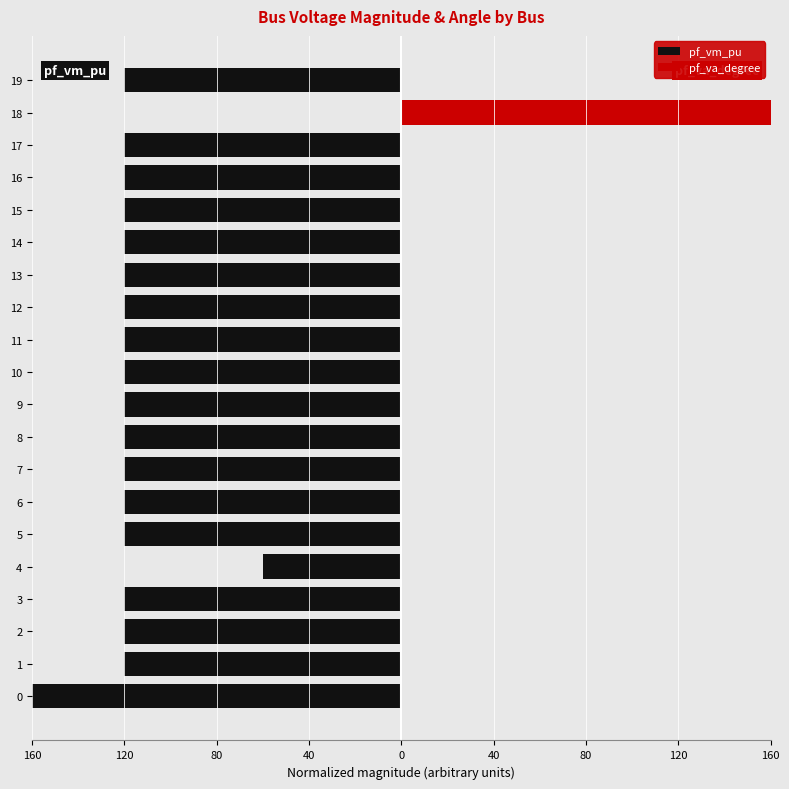

Rank the series at 14 from highest to lowest value.

pf_va_degree, pf_vm_pu